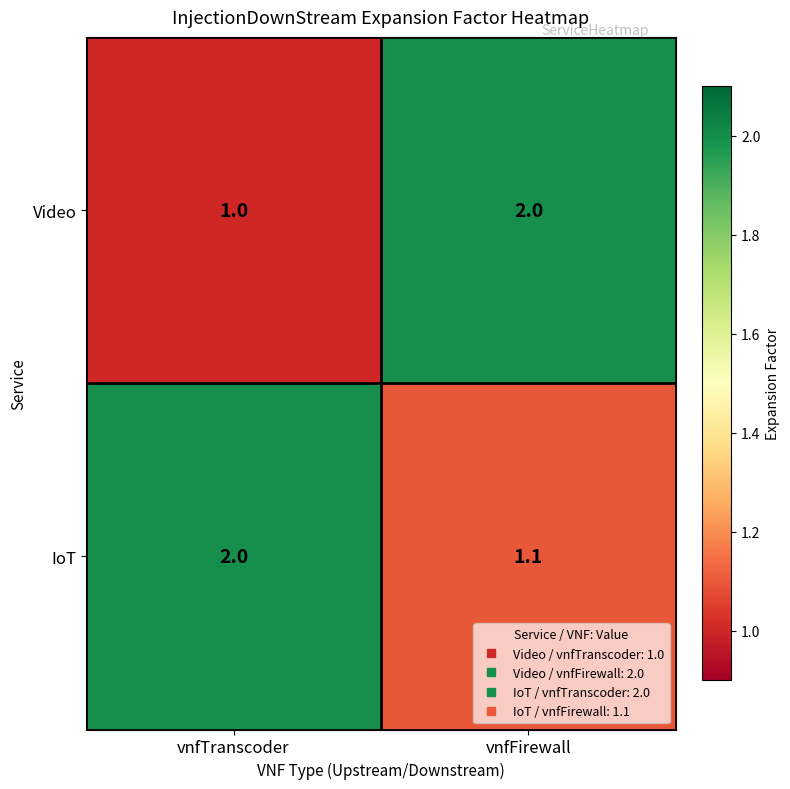

What is the average value of the Video series?

1.5